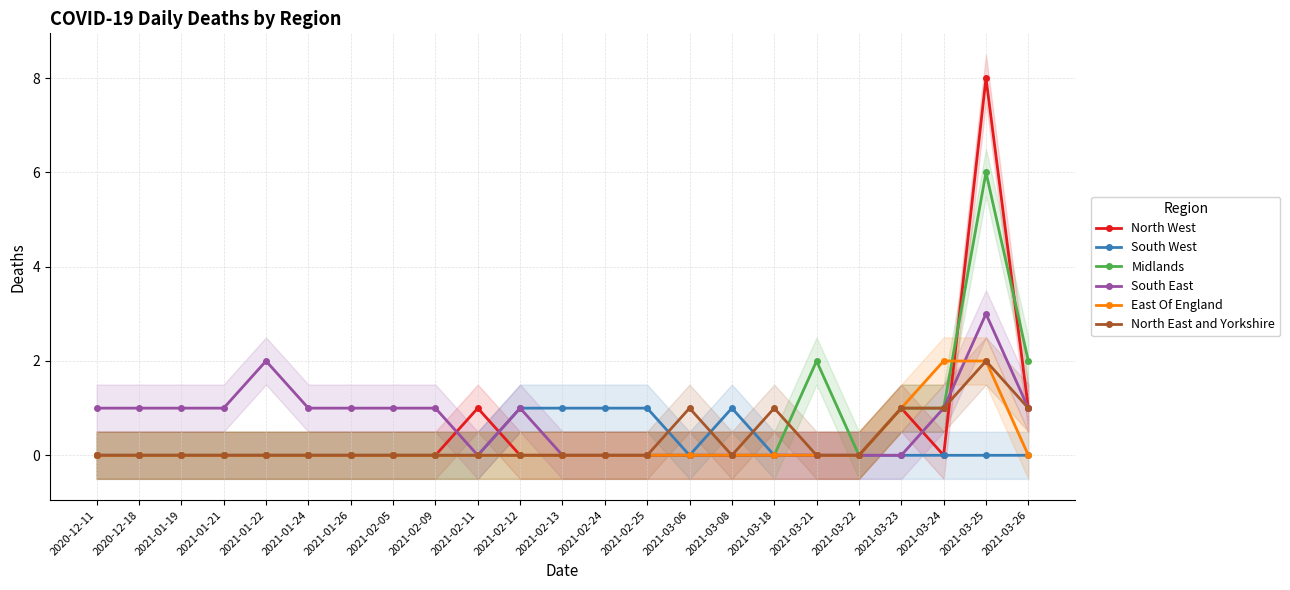

What position from the right is 2021-03-26?

1